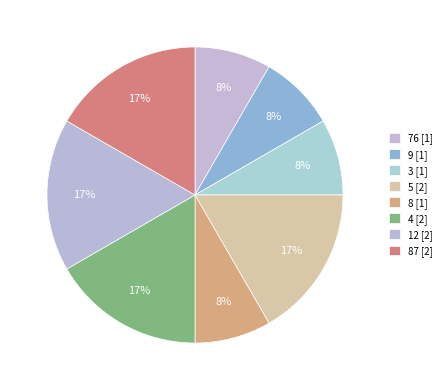

How many segments does this pie chart have?

8